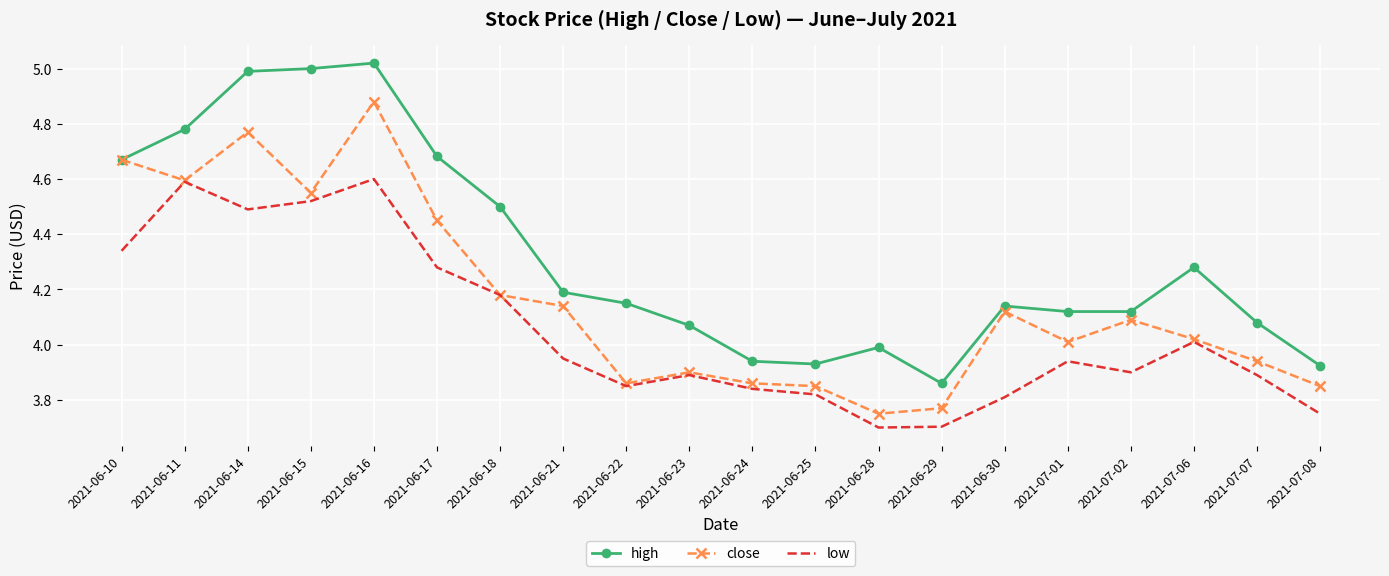

What is the difference between the maximum and minimum values in the low series?

0.9